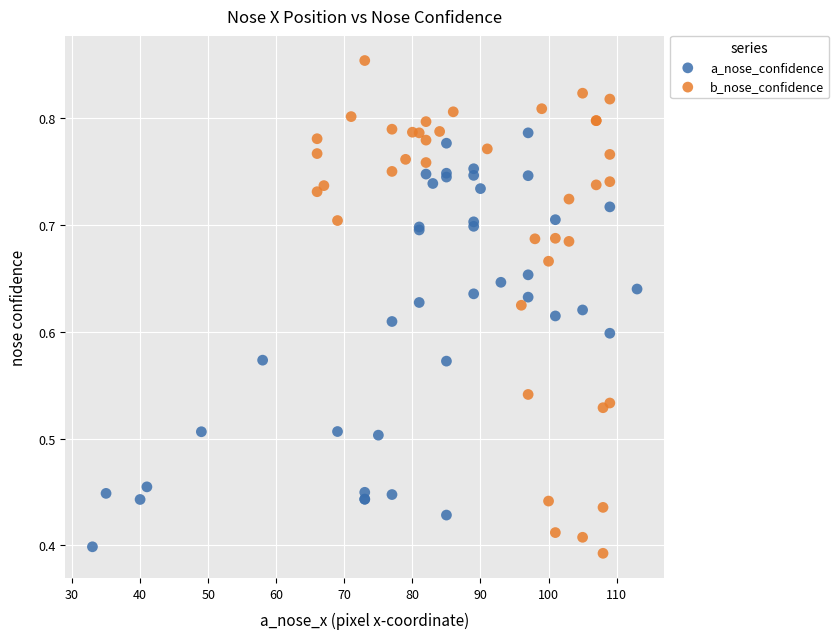

Which series reaches the maximum Y coordinate?

b_nose_confidence